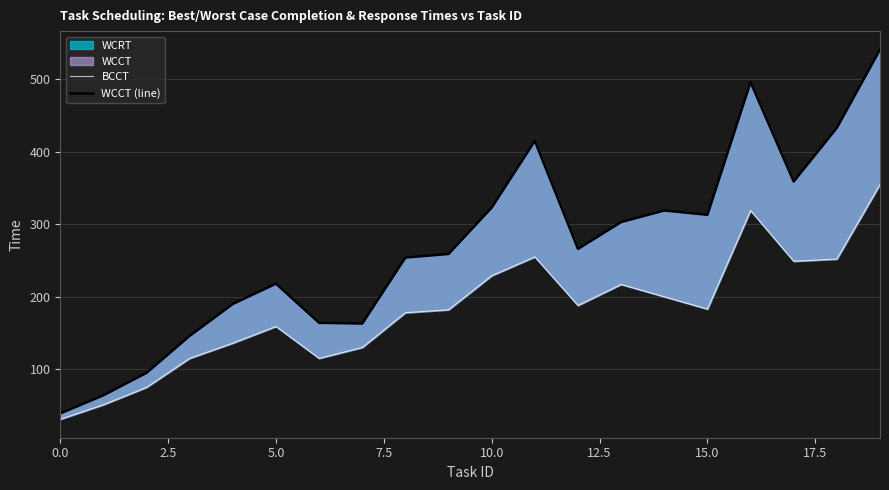

Which series has the largest total across all categories?

WCCT (line)